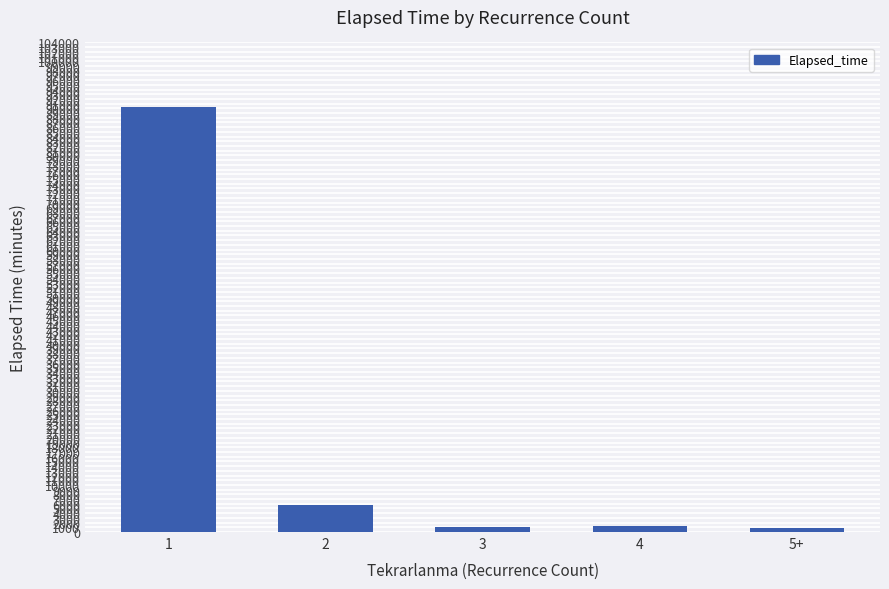

The value at 1 is 90210. True or false?

True